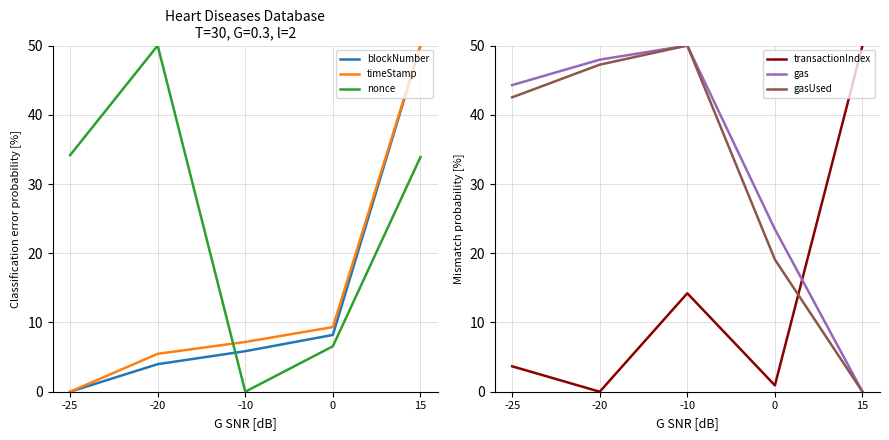

The value of nonce at -10 is 0.0. True or false?

True